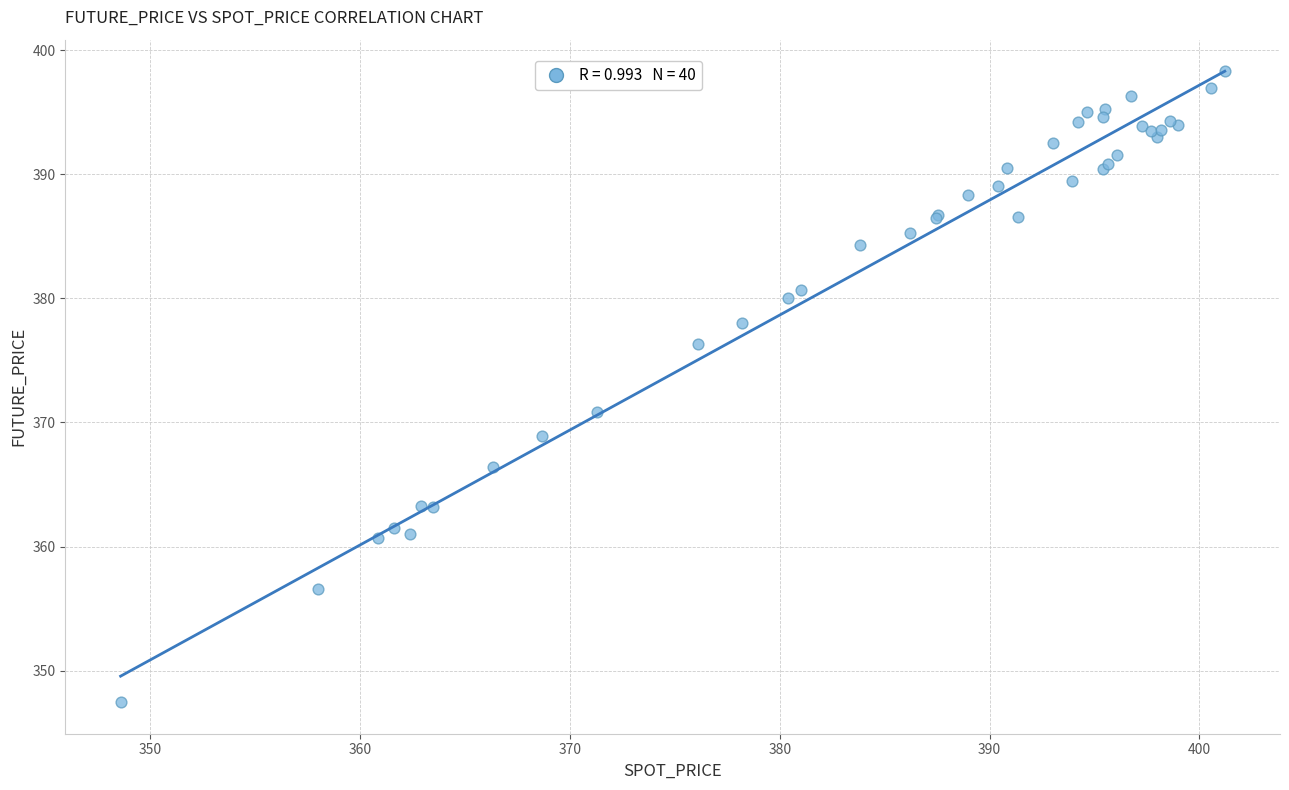

What Y value in the scatter plot is closest to 372?

370.9